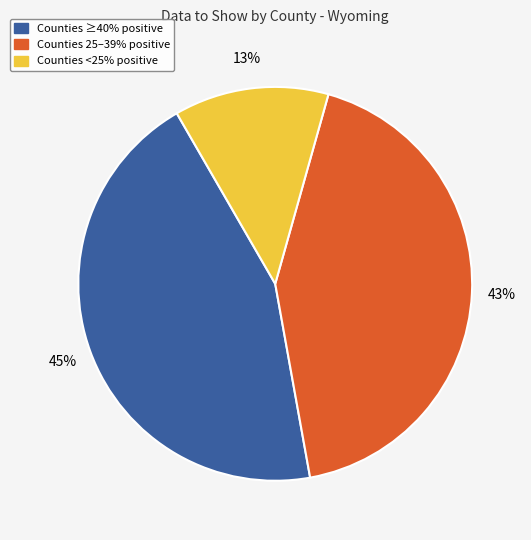

The Counties 25–39% positive slice represents 34% of the pie. True or false?

False